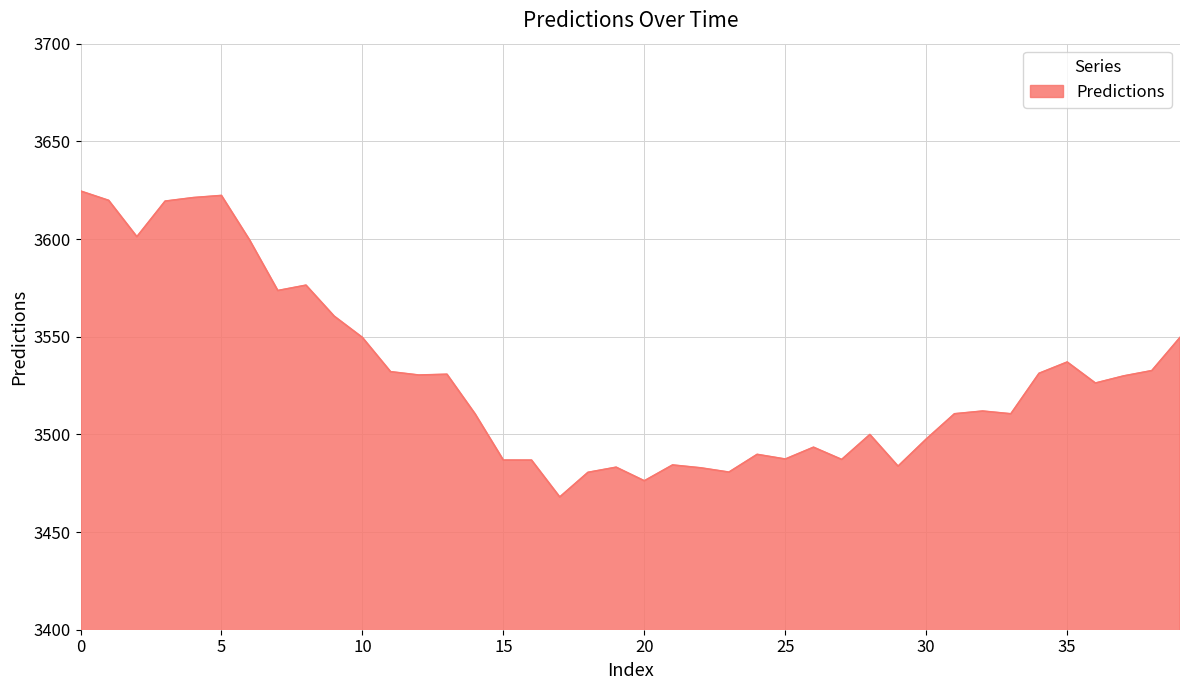

What is the difference between the maximum and minimum values?

156.6